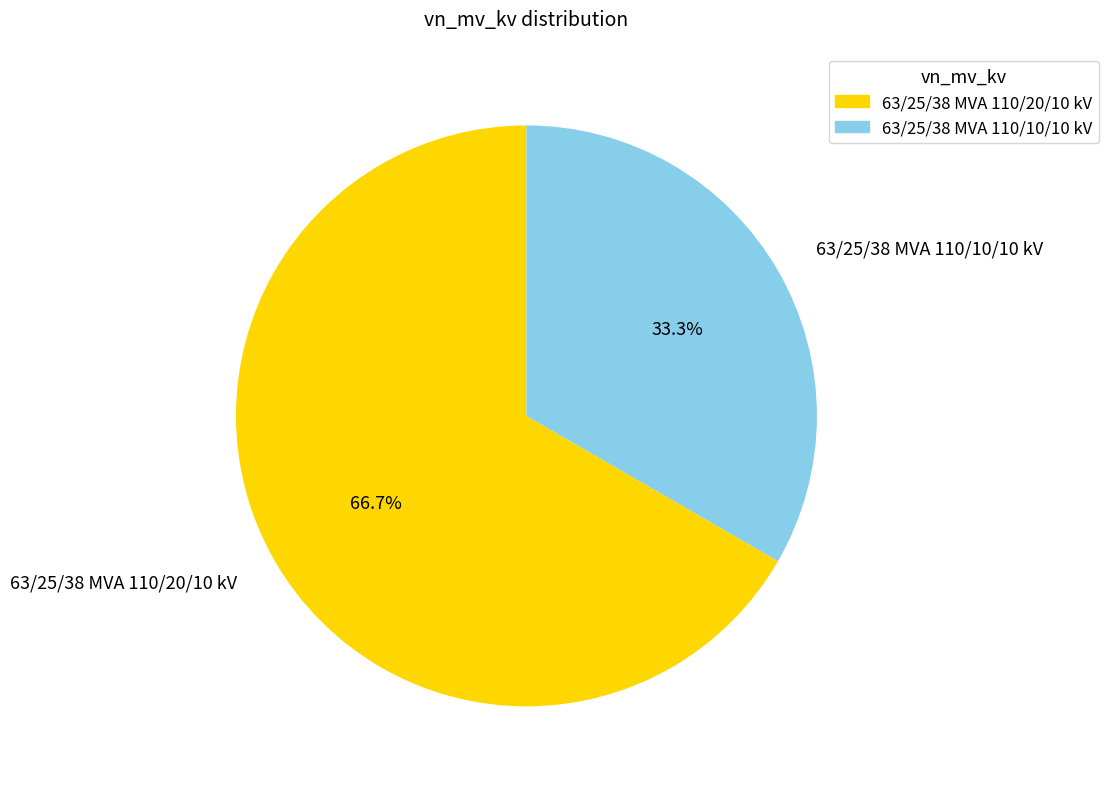

Is it true that 63/25/38 MVA 110/10/10 kV is 33% of the pie?

True